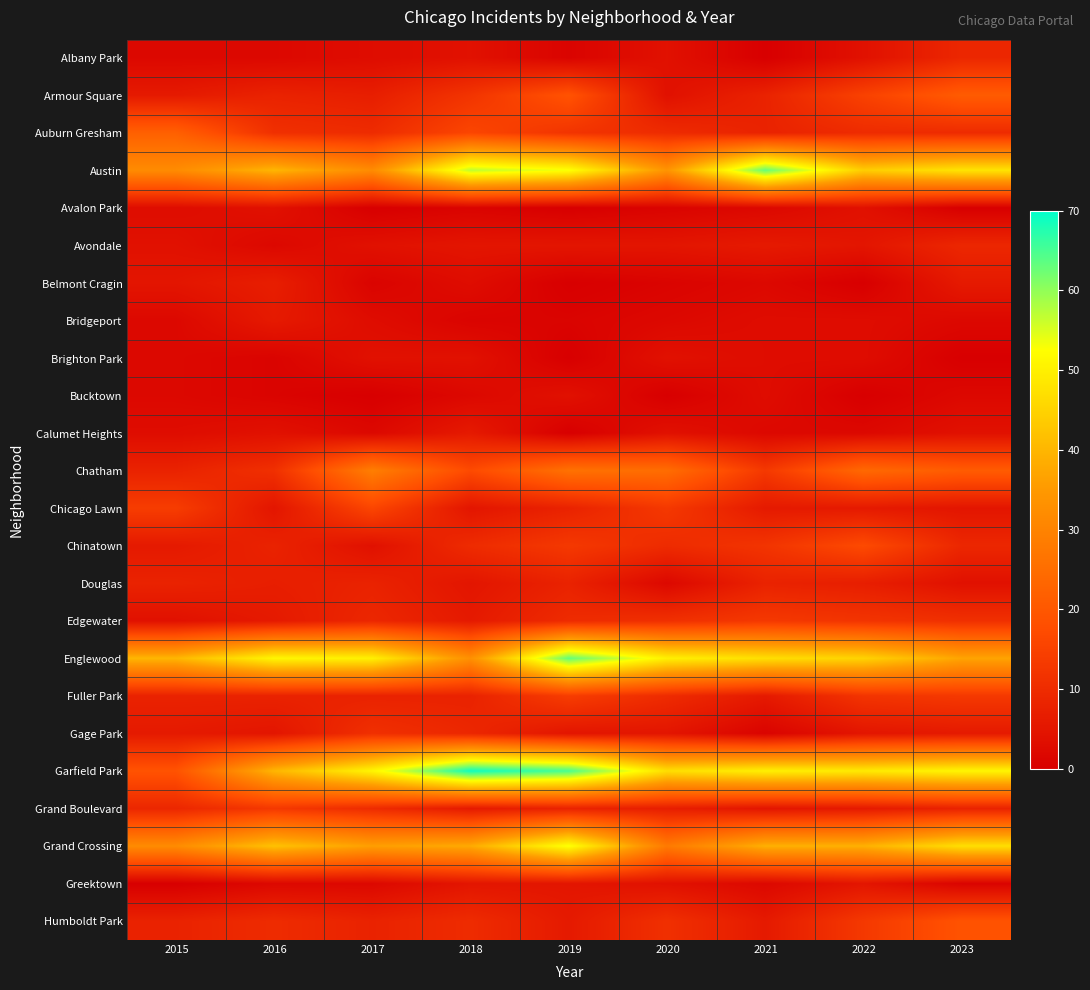

Reading left to right, extract all data points from this chart.

Albany Park: 2015=2	2016=2	2017=3	2018=4	2019=1	2020=4	2021=0	2022=4	2023=9
Armour Square: 2015=6	2016=8	2017=7	2018=12	2019=19	2020=4	2021=8	2022=15	2023=21
Auburn Gresham: 2015=22	2016=11	2017=10	2018=16	2019=12	2020=10	2021=8	2022=10	2023=10
Austin: 2015=32	2016=40	2017=32	2018=57	2019=53	2020=34	2021=63	2022=44	2023=48
Avalon Park: 2015=3	2016=4	2017=0	2018=1	2019=0	2020=1	2021=2	2022=4	2023=0
Avondale: 2015=4	2016=2	2017=4	2018=5	2019=5	2020=5	2021=6	2022=5	2023=9
Belmont Cragin: 2015=5	2016=7	2017=1	2018=3	2019=0	2020=1	2021=2	2022=0	2023=6
Bridgeport: 2015=2	2016=6	2017=3	2018=1	2019=1	2020=2	2021=3	2022=3	2023=2
Brighton Park: 2015=2	2016=1	2017=4	2018=4	2019=0	2020=4	2021=3	2022=3	2023=0
Bucktown: 2015=2	2016=1	2017=0	2018=2	2019=4	2020=0	2021=3	2022=0	2023=2
Calumet Heights: 2015=3	2016=4	2017=2	2018=6	2019=0	2020=4	2021=2	2022=2	2023=4
Chatham: 2015=8	2016=11	2017=29	2018=17	2019=26	2020=25	2021=13	2022=24	2023=21
Chicago Lawn: 2015=14	2016=5	2017=16	2018=5	2019=8	2020=13	2021=6	2022=6	2023=5
Chinatown: 2015=6	2016=8	2017=4	2018=10	2019=13	2020=10	2021=12	2022=17	2023=9
Douglas: 2015=8	2016=7	2017=8	2018=5	2019=8	2020=2	2021=8	2022=7	2023=4
Edgewater: 2015=4	2016=6	2017=9	2018=6	2019=10	2020=11	2021=13	2022=12	2023=11
Englewood: 2015=40	2016=51	2017=50	2018=33	2019=63	2020=50	2021=47	2022=45	2023=37
Fuller Park: 2015=8	2016=8	2017=8	2018=8	2019=14	2020=10	2021=6	2022=12	2023=13
Gage Park: 2015=6	2016=5	2017=11	2018=9	2019=5	2020=5	2021=1	2022=5	2023=6
Garfield Park: 2015=19	2016=40	2017=51	2018=69	2019=65	2020=47	2021=50	2022=49	2023=51
Grand Boulevard: 2015=9	2016=13	2017=10	2018=6	2019=8	2020=7	2021=5	2022=6	2023=8
Grand Crossing: 2015=32	2016=42	2017=36	2018=38	2019=53	2020=28	2021=39	2022=39	2023=47
Greektown: 2015=0	2016=2	2017=2	2018=5	2019=5	2020=4	2021=2	2022=5	2023=1
Humboldt Park: 2015=8	2016=10	2017=8	2018=10	2019=6	2020=11	2021=6	2022=13	2023=19